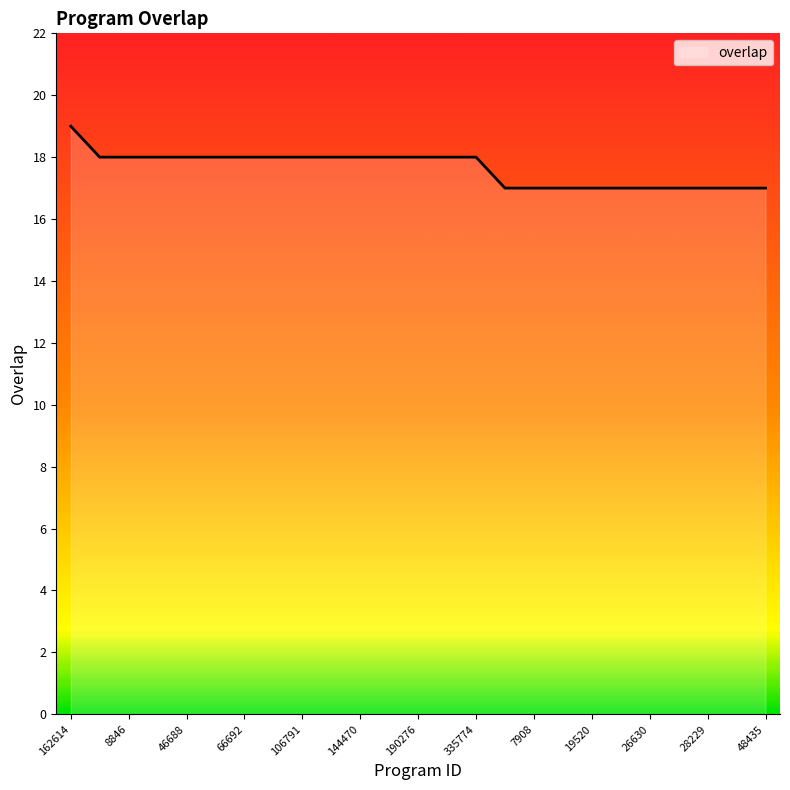

What is the smallest value displayed?

17